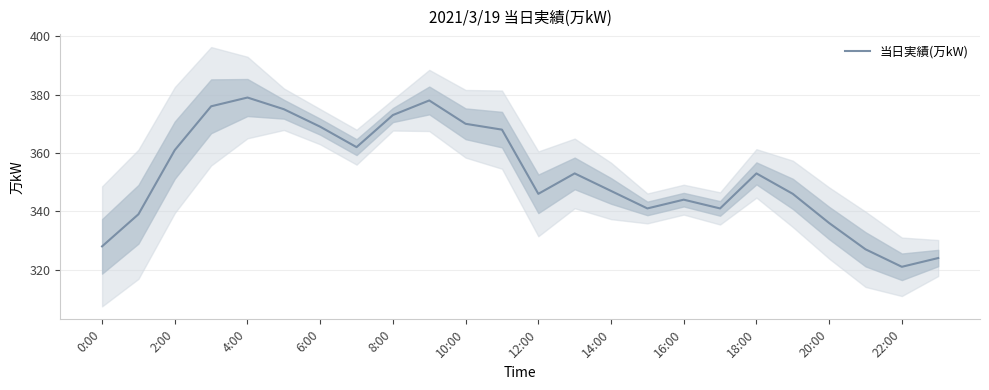

True or false: 当日実績(万kW) has a value of 344 at 16:00.

True